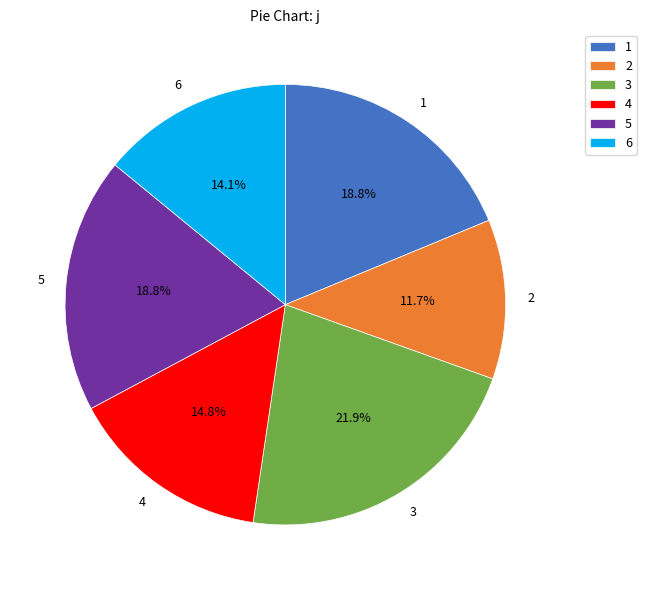

What percentage is the 3 slice, to the nearest percent?

22%